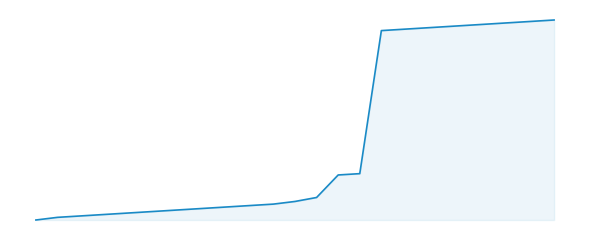

Does the chart have visible grid lines?

No